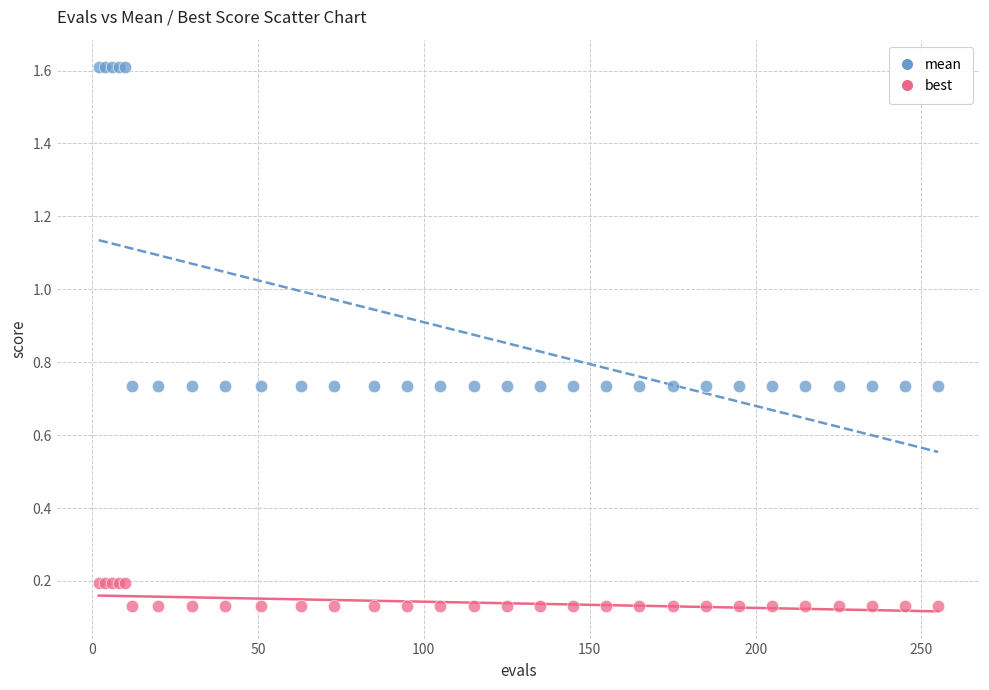

Which series reaches the maximum Y coordinate?

mean